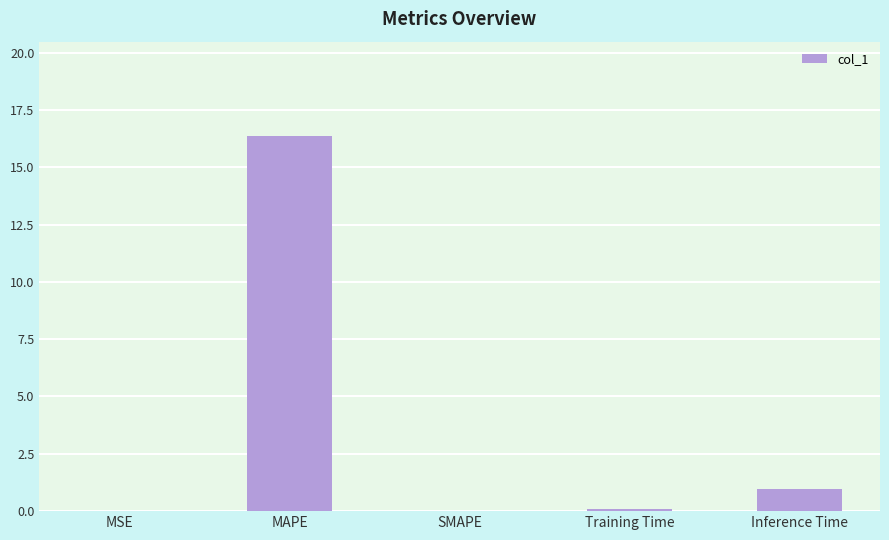

What is the sum of the values at MAPE and SMAPE?

16.4